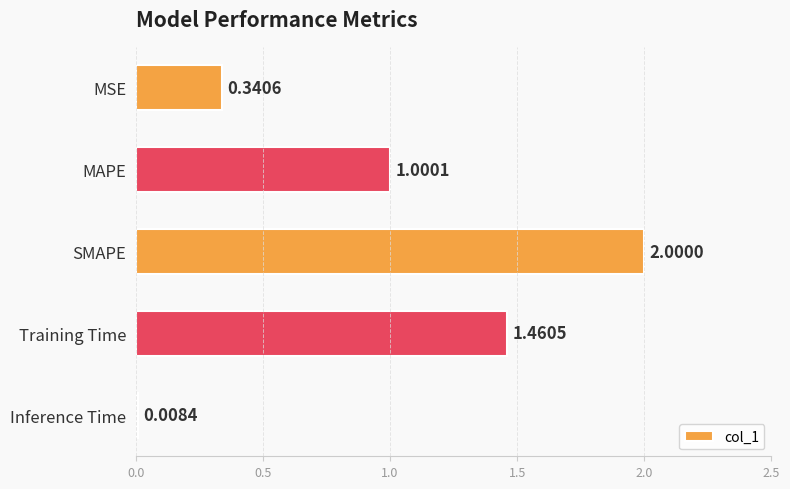

What is the change in value from MAPE to Inference Time?

-1.0